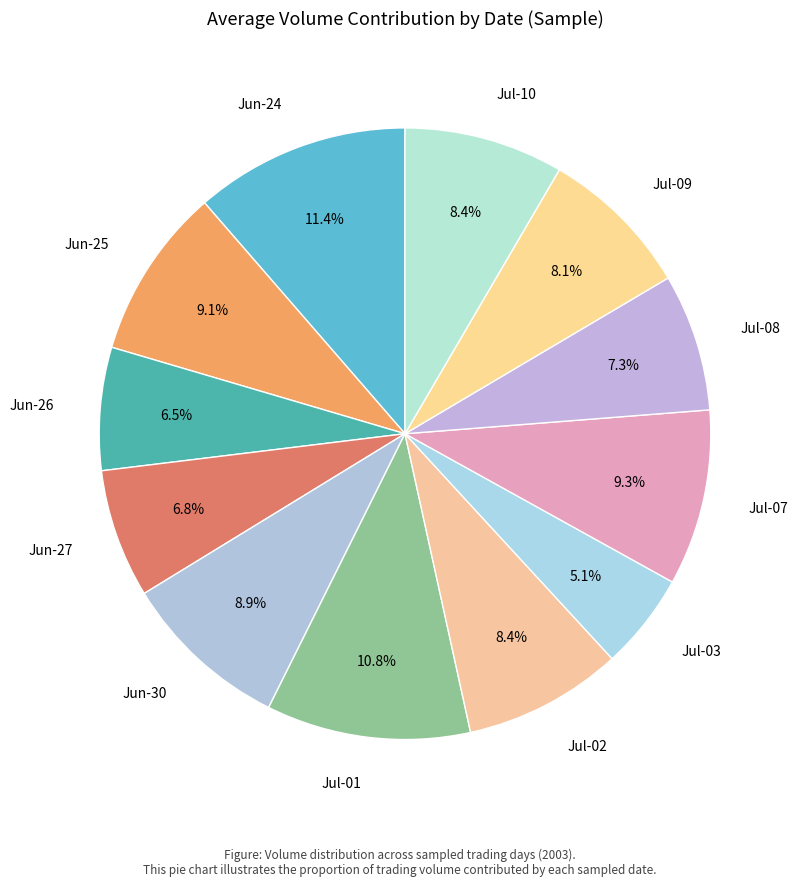

Do Jul-02 and Jul-09 together represent more than half of the pie?

No